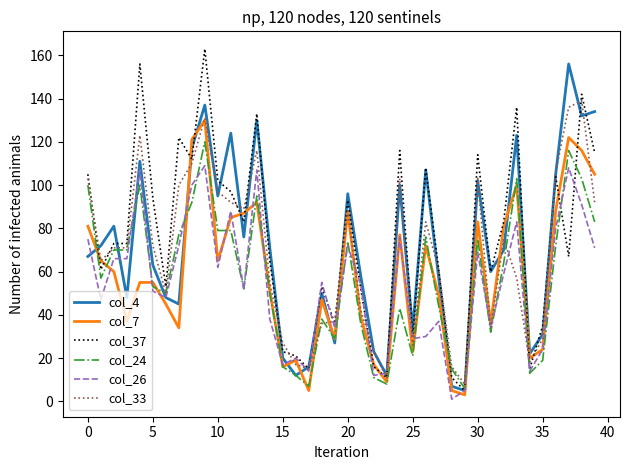

How many lines are shown in the chart?

6